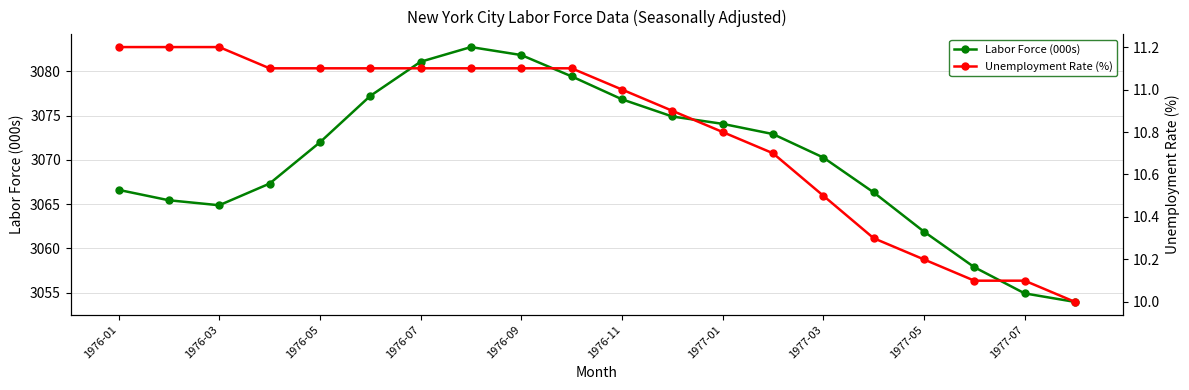

At how many categories does at least one series exceed 961?

20